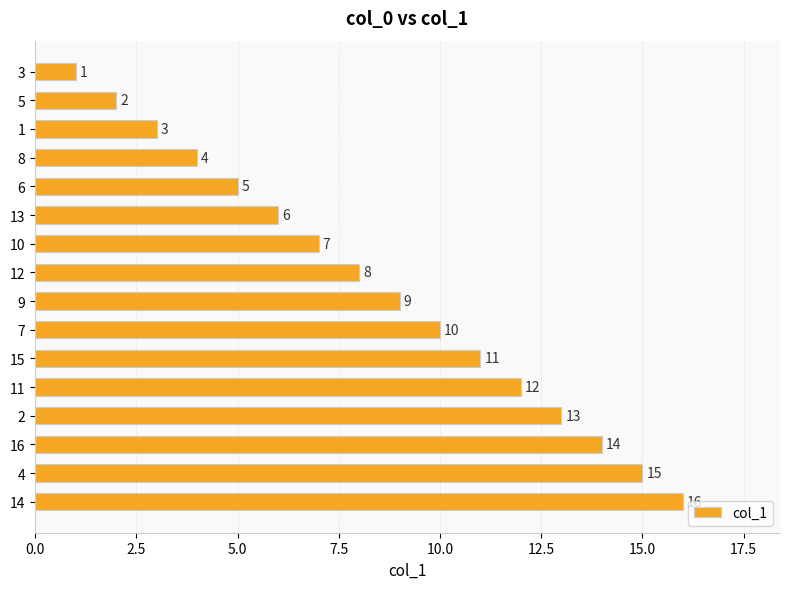

True or false: the data shows 6 at 13.

True